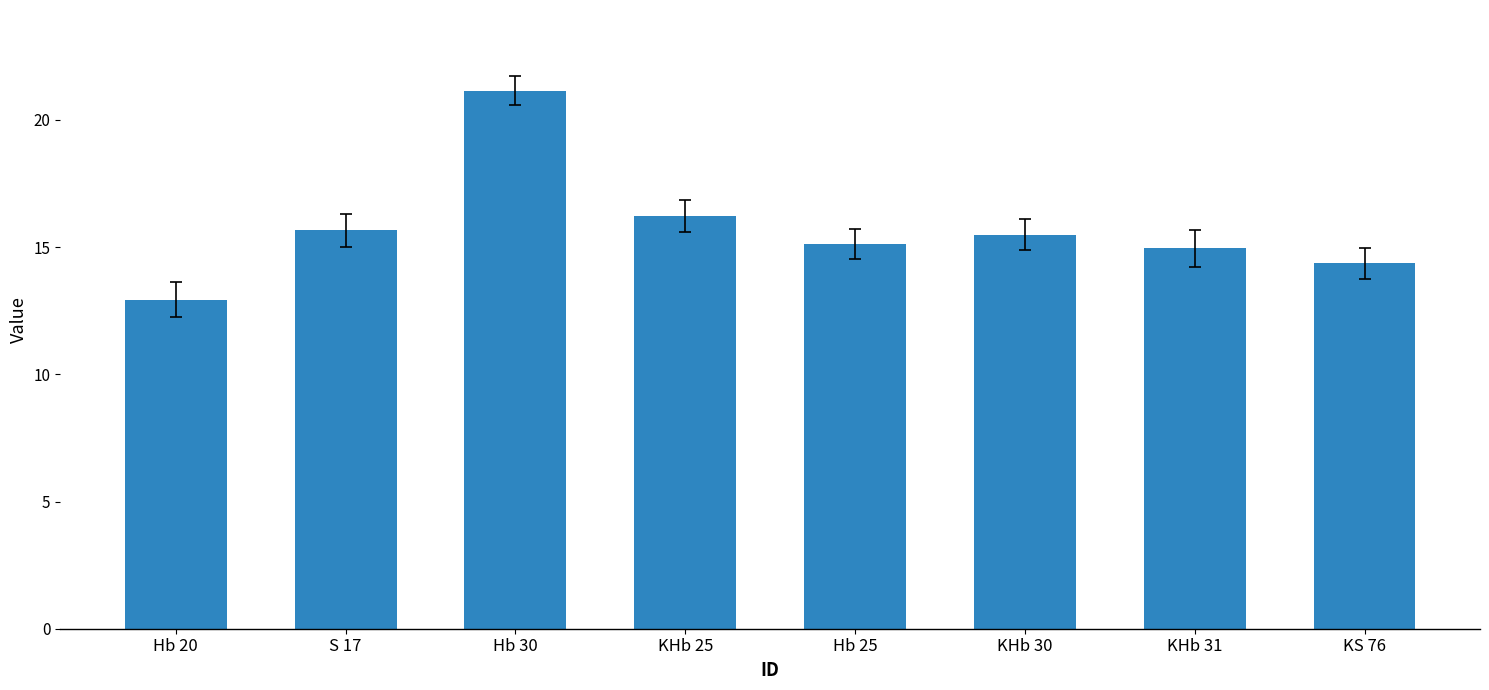

Count the number of categories in the chart.

8